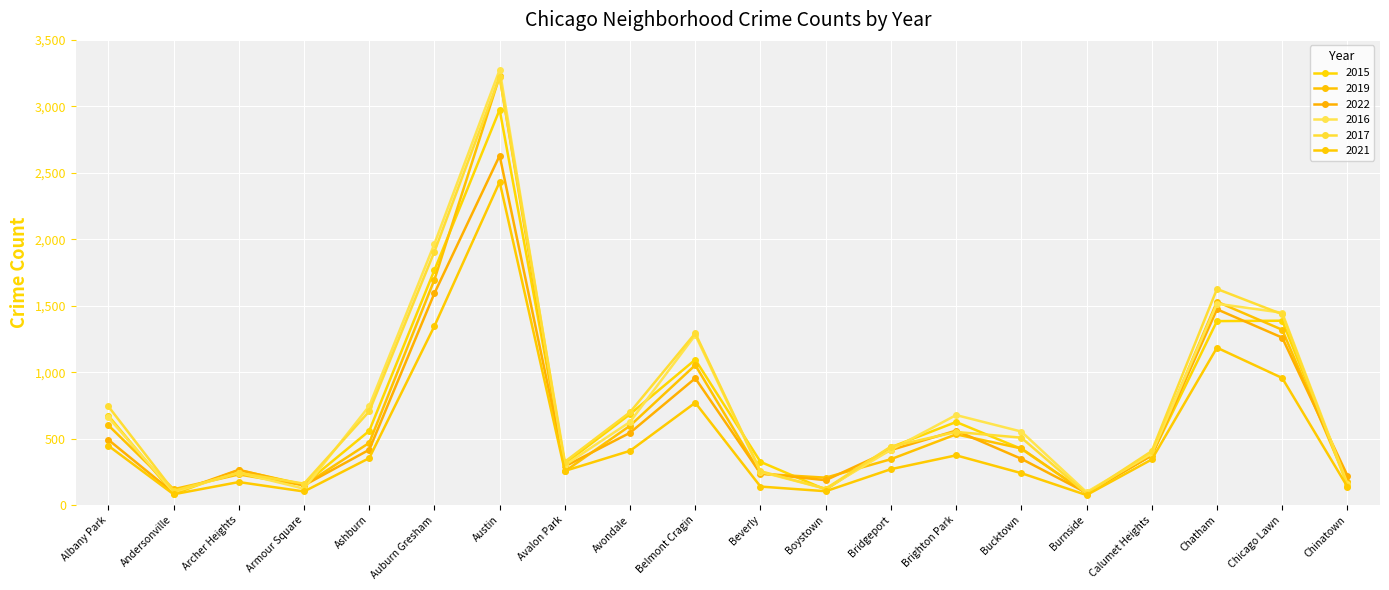

True or false: 2015 and 2019 cross at least once.

True